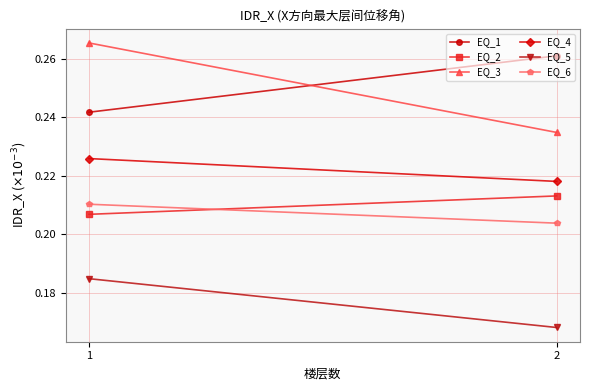

At which category is the sum across all series the highest?

1